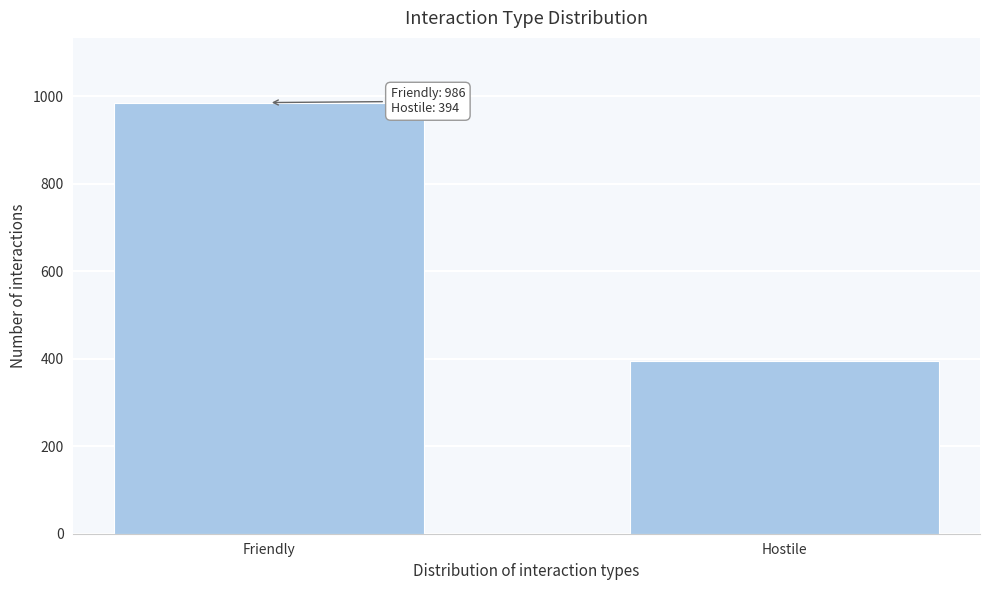

Reading right to left, what are all the values shown in this chart?

394	986